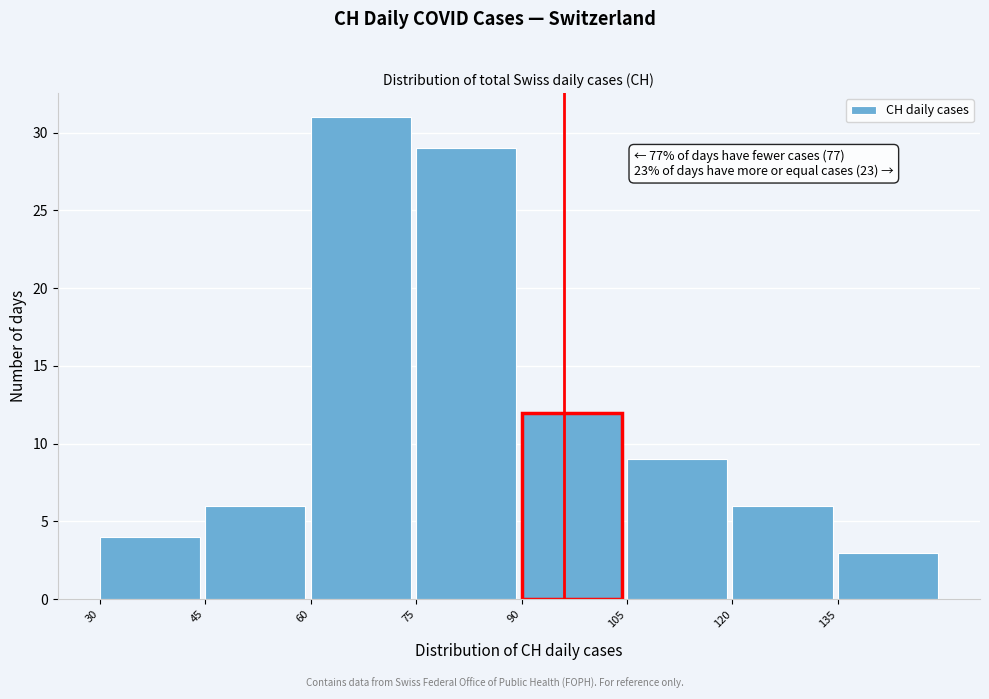

Over which range of the x-axis is the bar tallest?

60 to 75